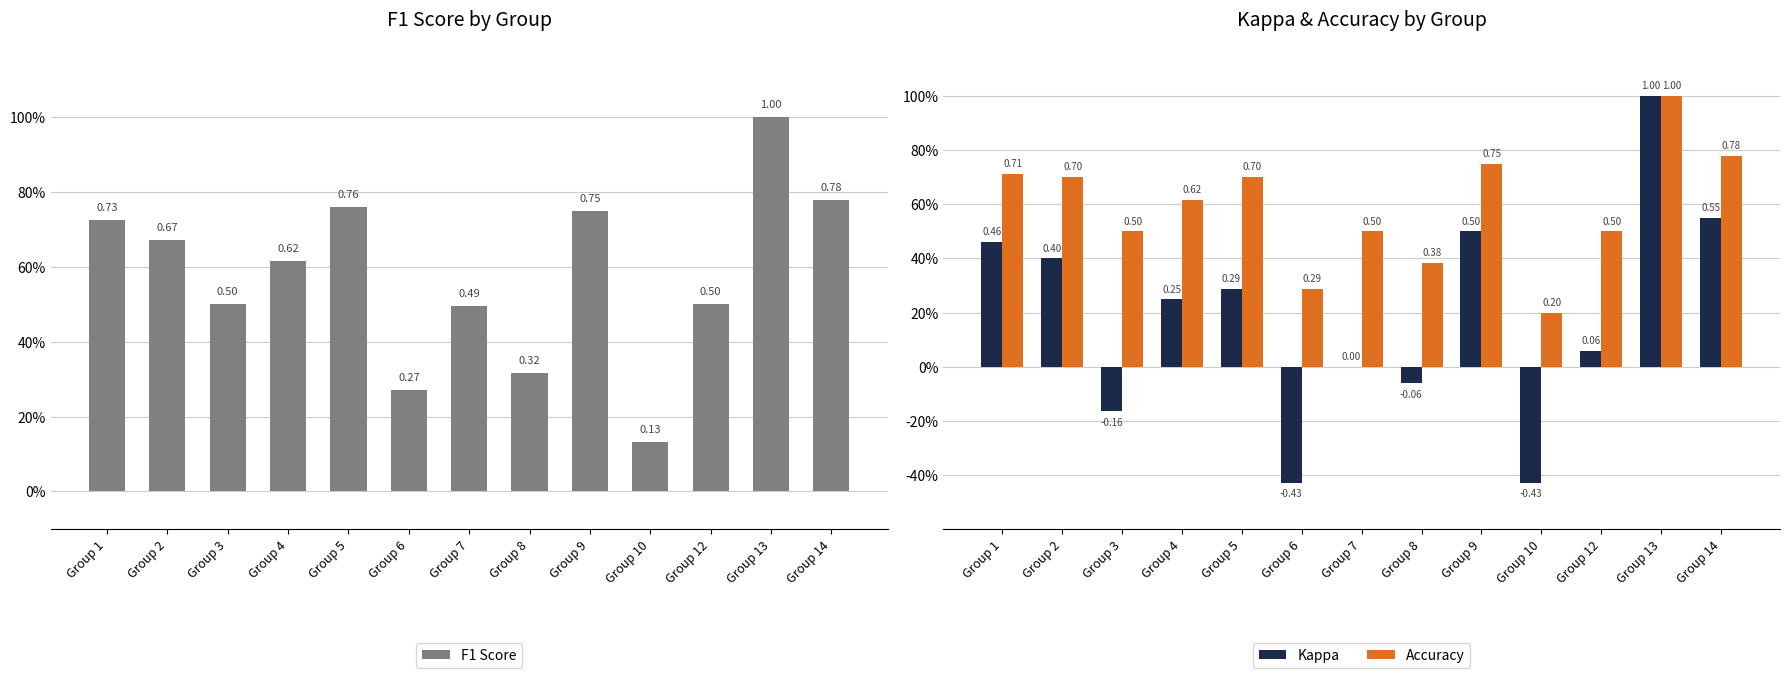

Reading right to left, extract all data points from this chart.

F1 Score: Group 14=0.8	Group 13=1.0	Group 12=0.5	Group 10=0.1	Group 9=0.7	Group 8=0.3	Group 7=0.5	Group 6=0.3	Group 5=0.8	Group 4=0.6	Group 3=0.5	Group 2=0.7	Group 1=0.7
Kappa: Group 14=0.6	Group 13=1.0	Group 12=0.1	Group 10=-0.4	Group 9=0.5	Group 8=-0.1	Group 7=0.0	Group 6=-0.4	Group 5=0.3	Group 4=0.2	Group 3=-0.2	Group 2=0.4	Group 1=0.5
Accuracy: Group 14=0.8	Group 13=1.0	Group 12=0.5	Group 10=0.2	Group 9=0.8	Group 8=0.4	Group 7=0.5	Group 6=0.3	Group 5=0.7	Group 4=0.6	Group 3=0.5	Group 2=0.7	Group 1=0.7